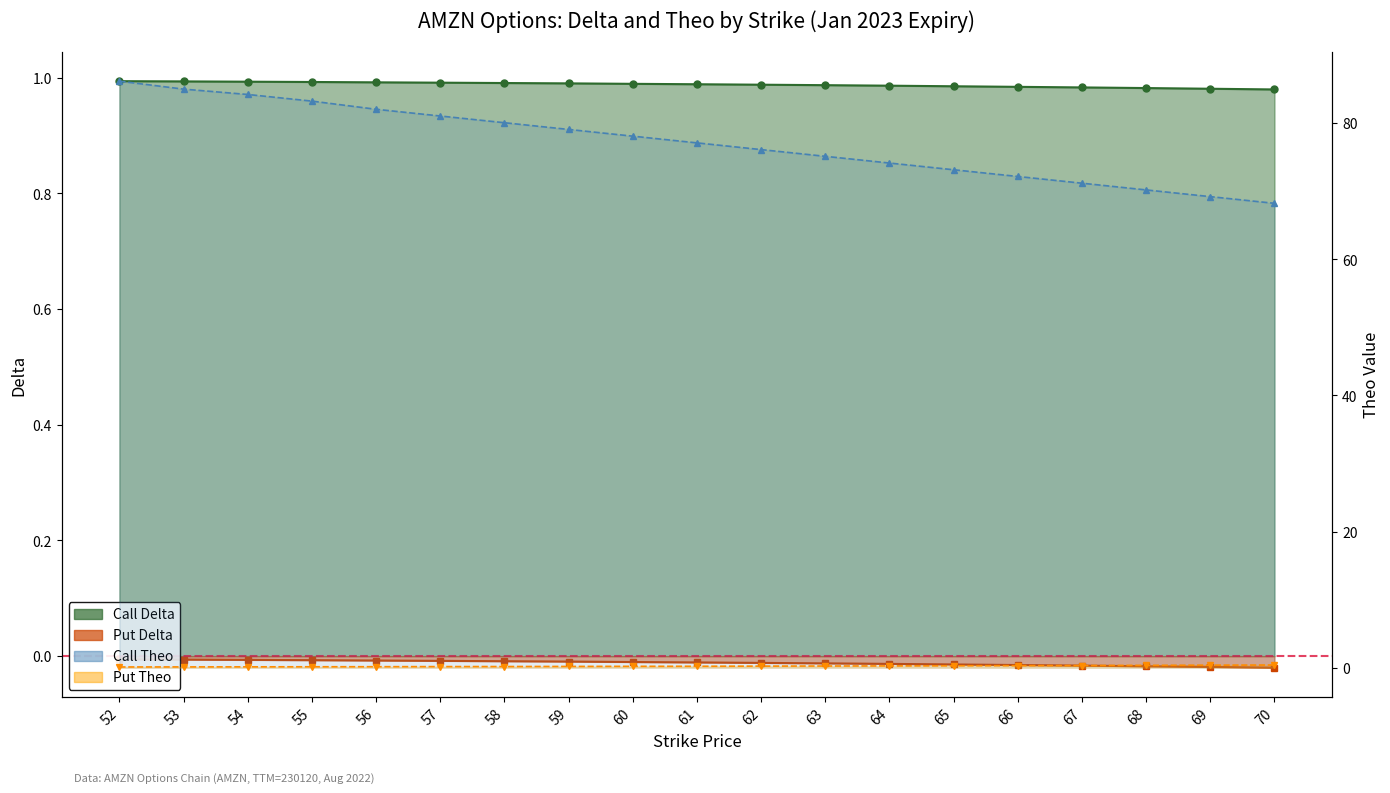

True or false: Put Delta has more than 2 interior local peaks.

False